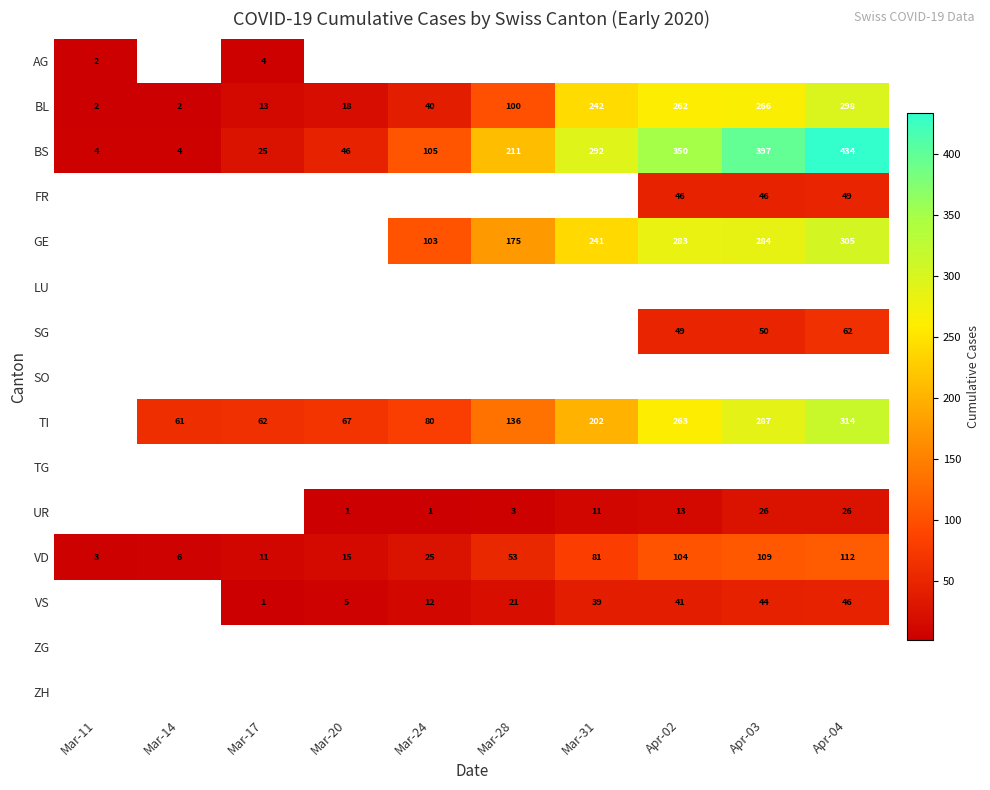

What is the sum of the VD values at Mar-24 and Mar-31?

106